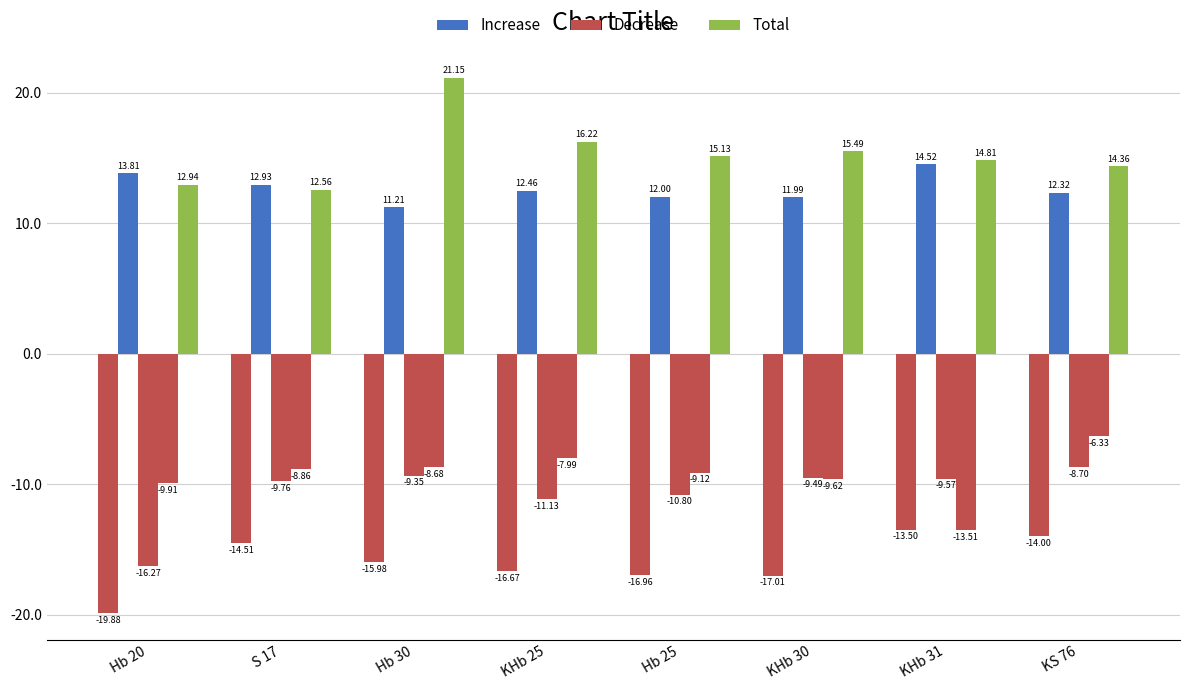

Reading left to right, extract all data points from this chart.

A: Hb 20=-19.9	S 17=-14.5	Hb 30=-16.0	KHb 25=-16.7	Hb 25=-17.0	KHb 30=-17.0	KHb 31=-13.5	KS 76=-14.0
B: Hb 20=13.8	S 17=12.9	Hb 30=11.2	KHb 25=12.5	Hb 25=12.0	KHb 30=12.0	KHb 31=14.5	KS 76=12.3
C: Hb 20=-16.3	S 17=-9.8	Hb 30=-9.3	KHb 25=-11.1	Hb 25=-10.8	KHb 30=-9.5	KHb 31=-9.6	KS 76=-8.7
D: Hb 20=-9.9	S 17=-8.9	Hb 30=-8.7	KHb 25=-8.0	Hb 25=-9.1	KHb 30=-9.6	KHb 31=-13.5	KS 76=-6.3
F: Hb 20=12.9	S 17=12.6	Hb 30=21.1	KHb 25=16.2	Hb 25=15.1	KHb 30=15.5	KHb 31=14.8	KS 76=14.4